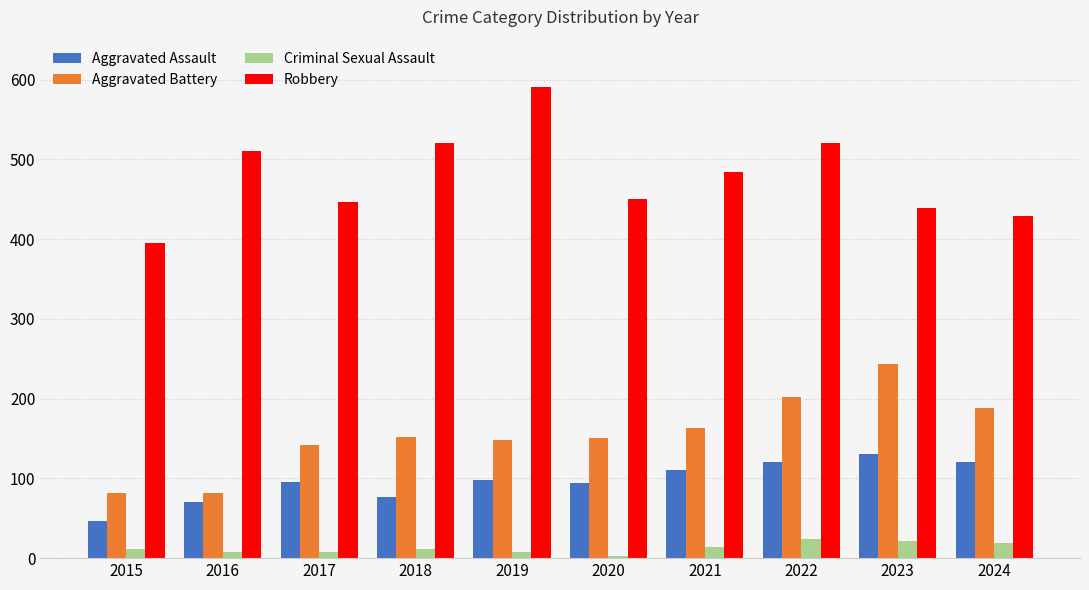

What is the lowest value of the Aggravated Assault series?

46